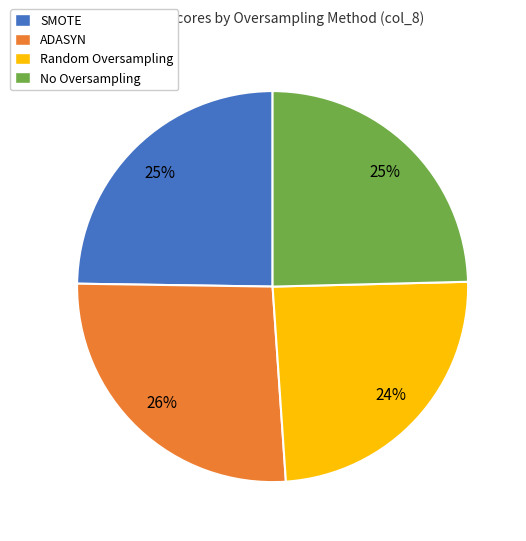

To the nearest percent, what is the combined percentage of ADASYN and SMOTE?

51%